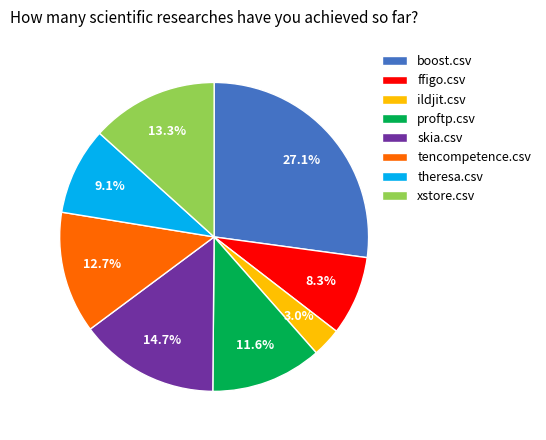

True or false: skia.csv accounts for 15% of the total.

True